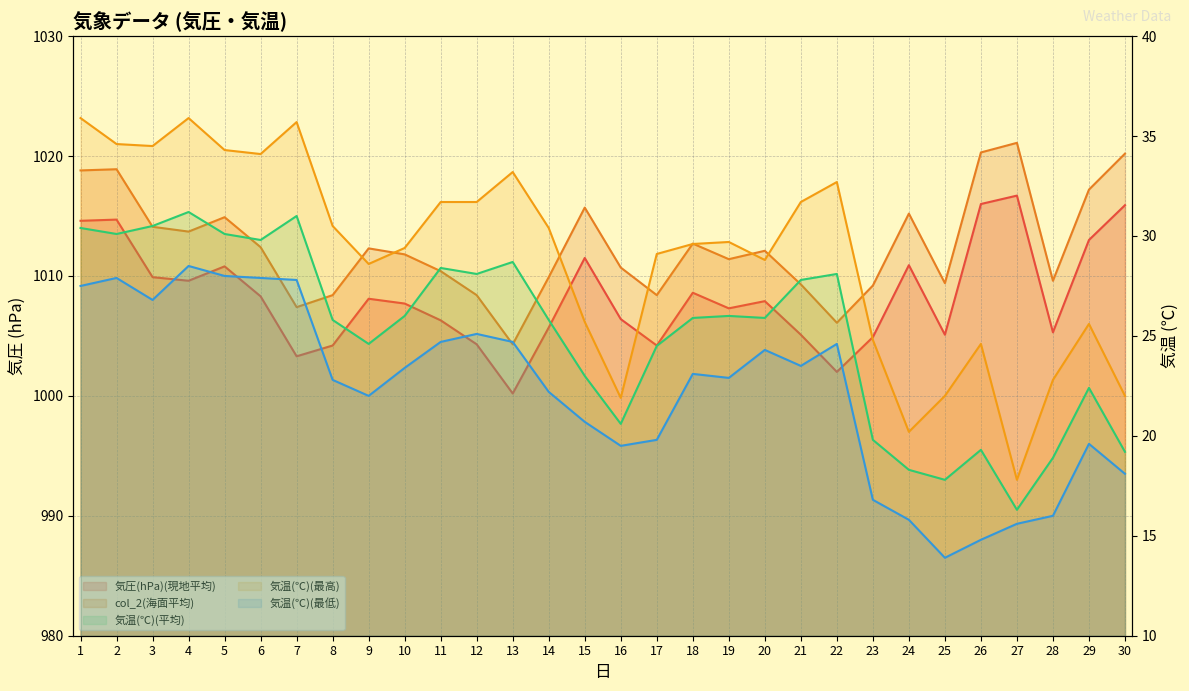

Is it true that 気温(℃)(最低) (line) equals 15.6 at 27?

True